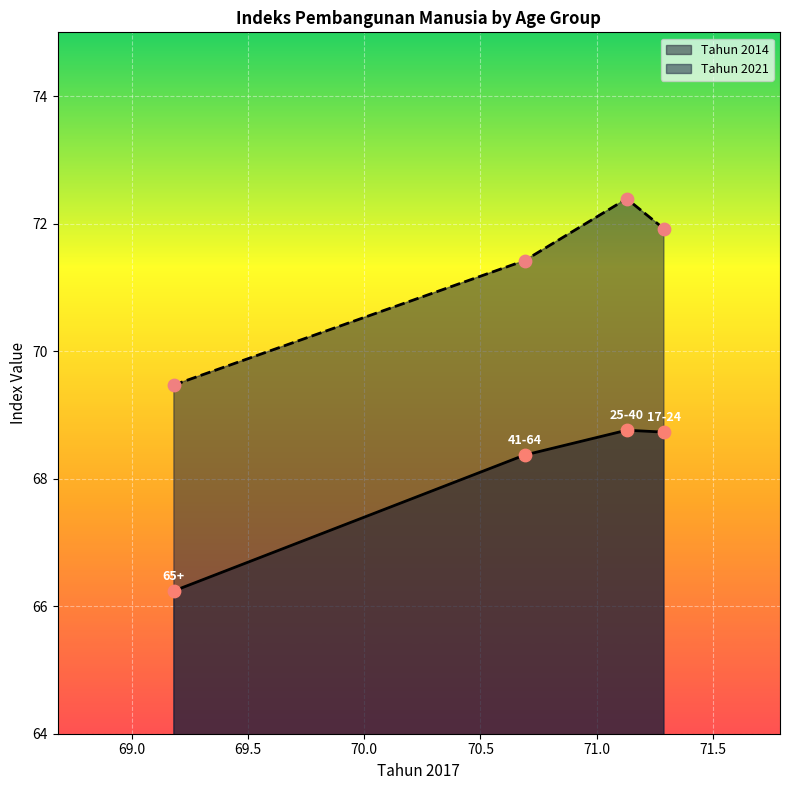

At which category is the sum across all series the highest?

25-40